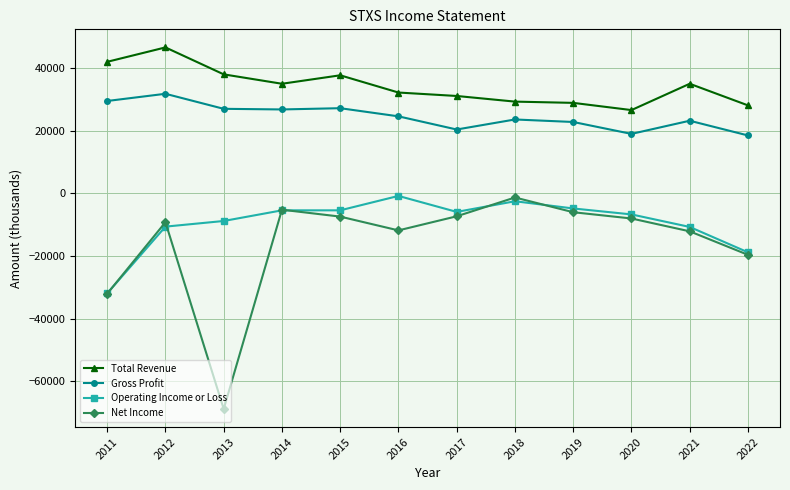

Which series has the largest total across all categories?

Total Revenue